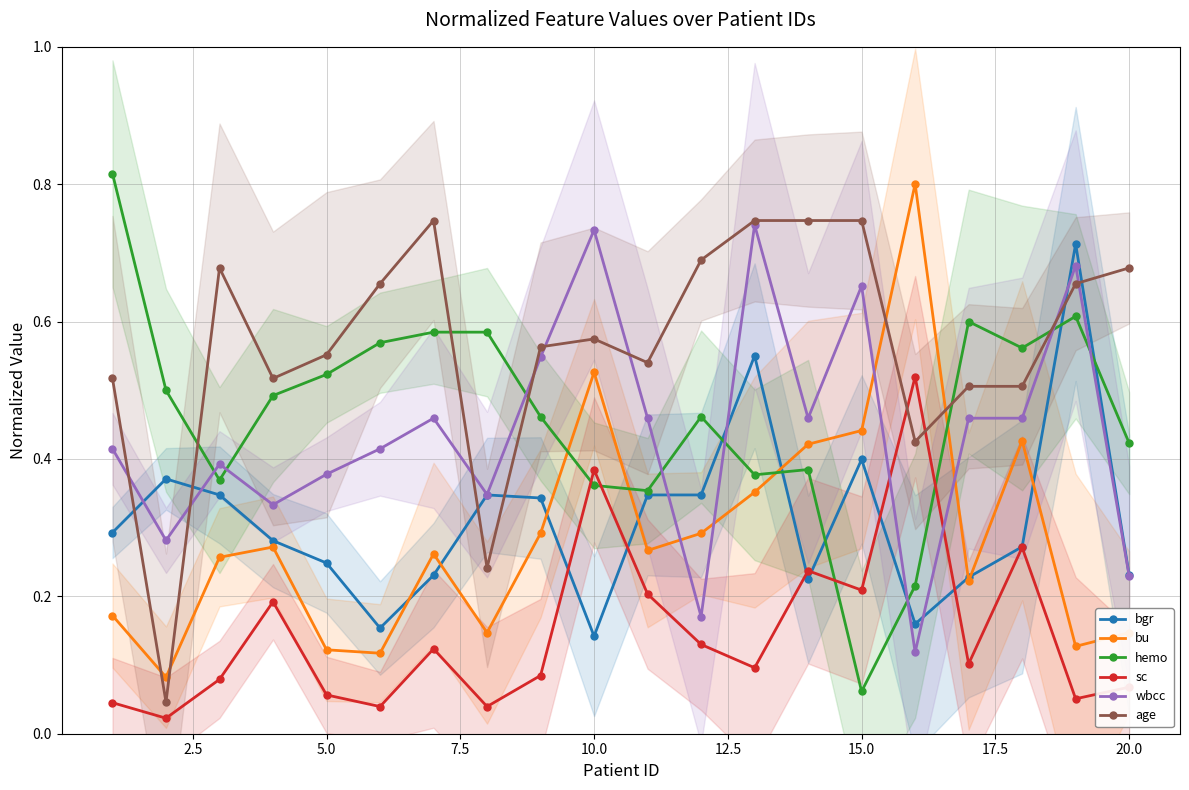

How many categories are shown in the chart?

20